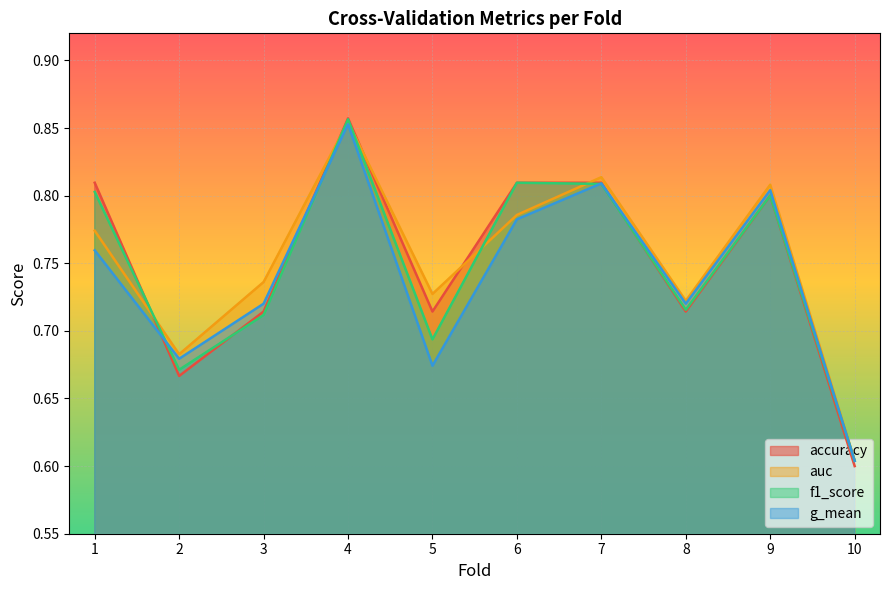

What is the value of the accuracy point at the 6th from the left?

0.8